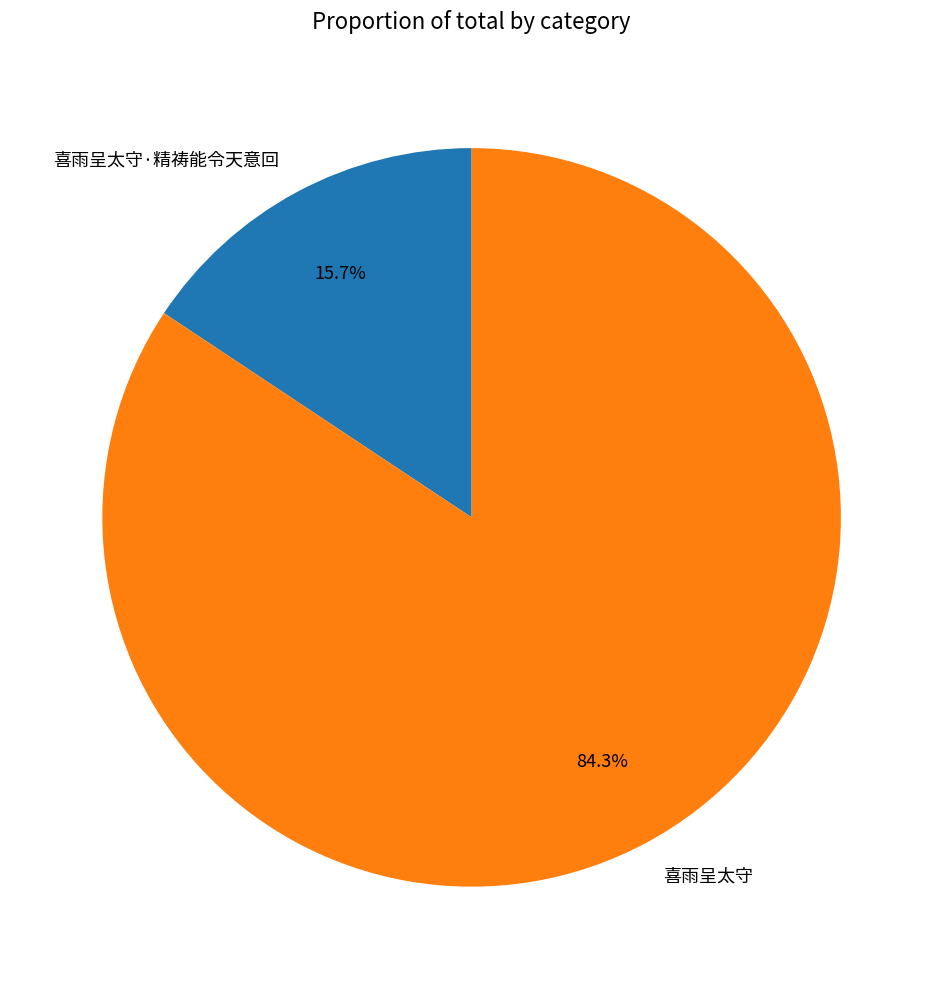

Does 喜雨呈太守·精祷能令天意回 account for over 50% of the chart?

No